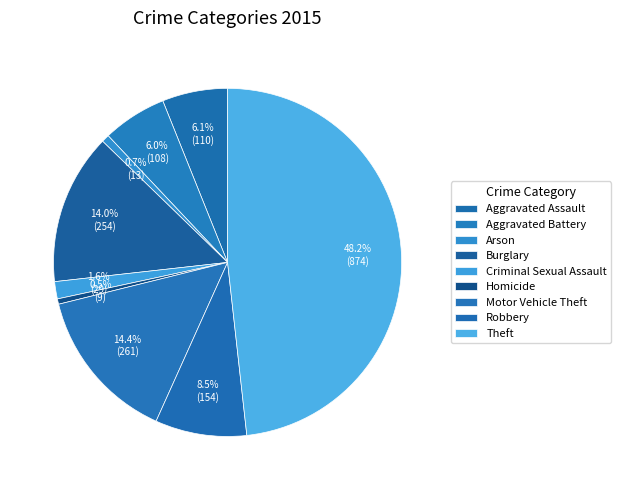

Between Arson and Aggravated Assault, which is larger?

Aggravated Assault